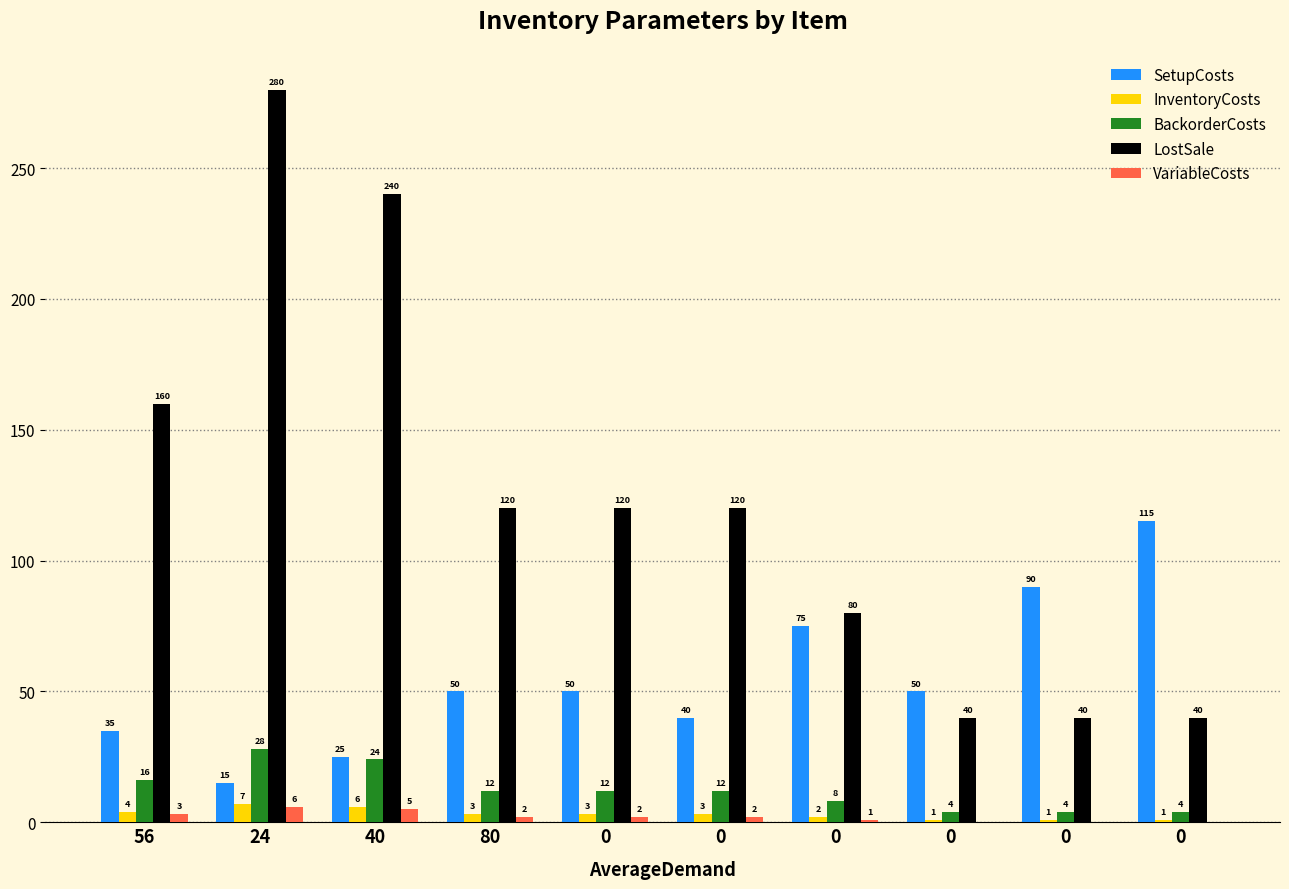

At how many categories does at least one series exceed 255?

1